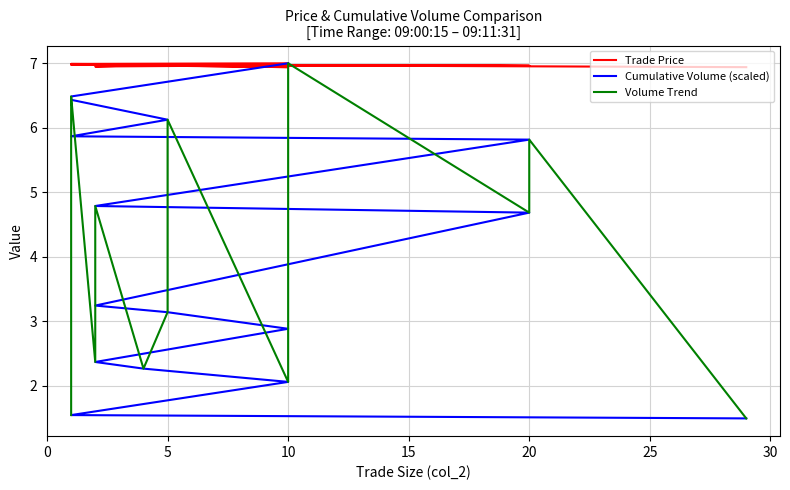

What is the minimum value shown in the chart?

1.5